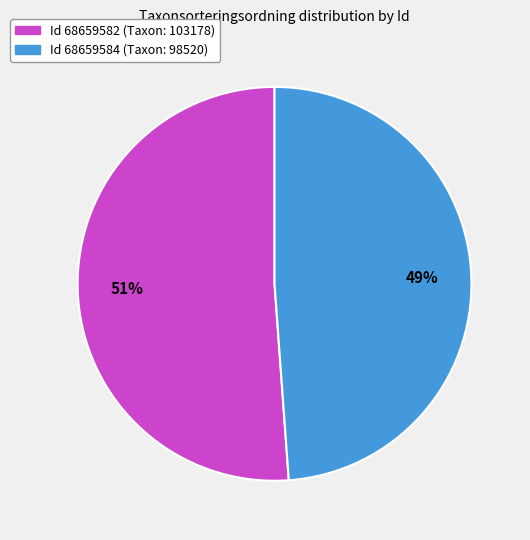

To the nearest percent, what is the average slice percentage?

50%